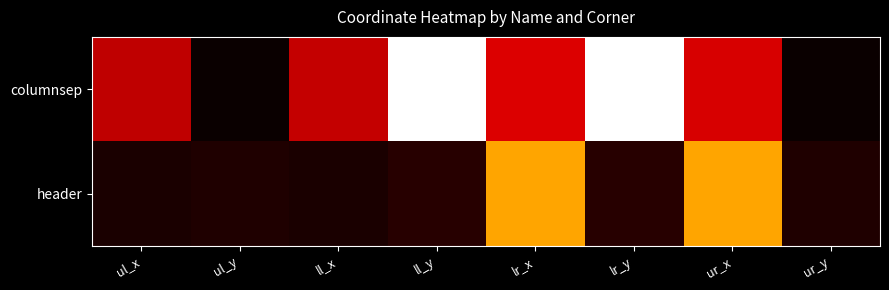

Reading left to right, what are all the values shown in this chart?

columnsep: ul_x=852	ul_y=0	ll_x=876	ll_y=3135	lr_x=990	lr_y=3135	ur_x=966	ur_y=0
header: ul_x=74	ul_y=99	ll_x=74	ll_y=136	lr_x=1914	lr_y=136	ur_x=1914	ur_y=99